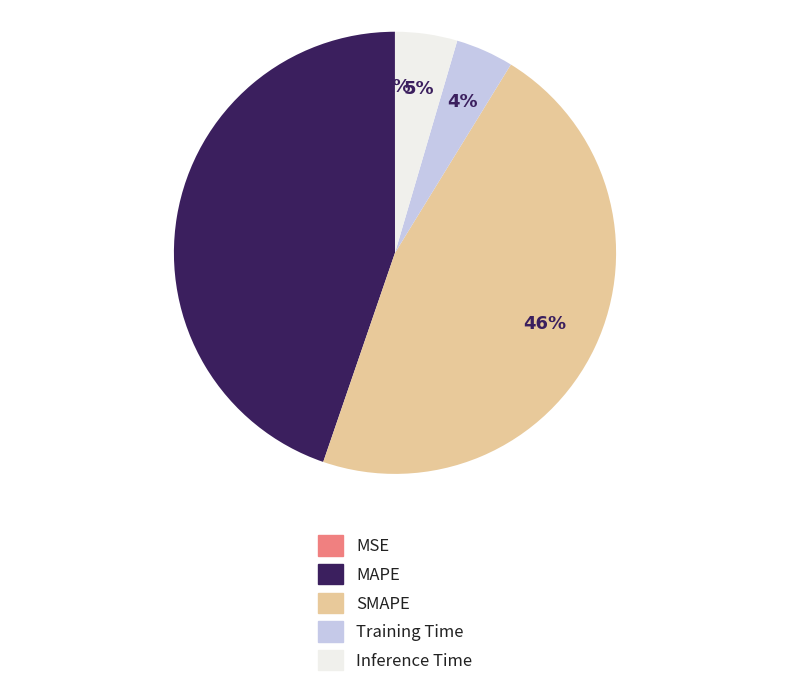

Do Training Time and MAPE together represent more than half of the pie?

No